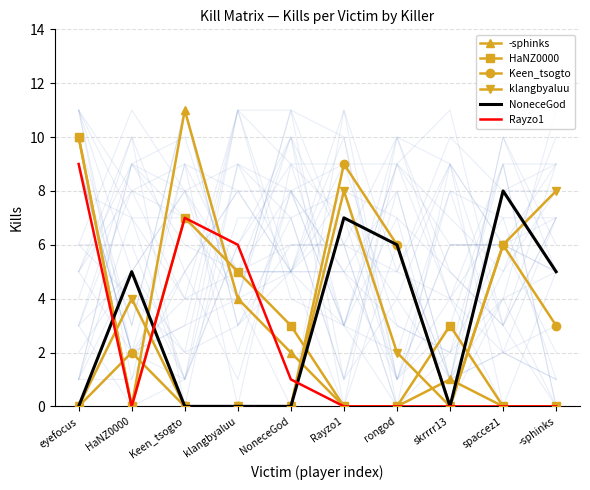

What is the label of the 9th point from the left?

spaccez1